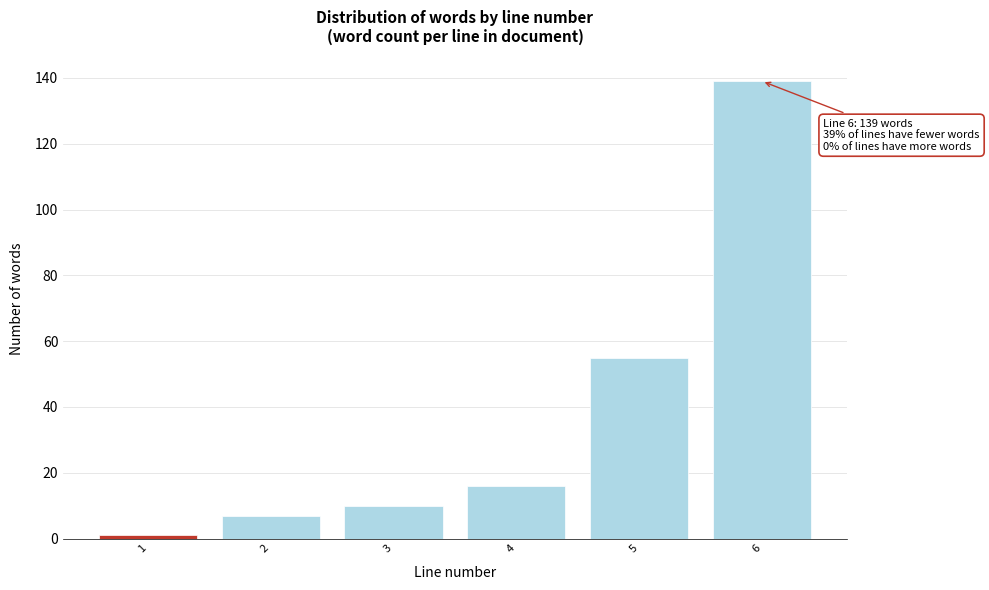

Reading left to right, transcribe all the data shown in this chart.

1	7	10	16	55	139